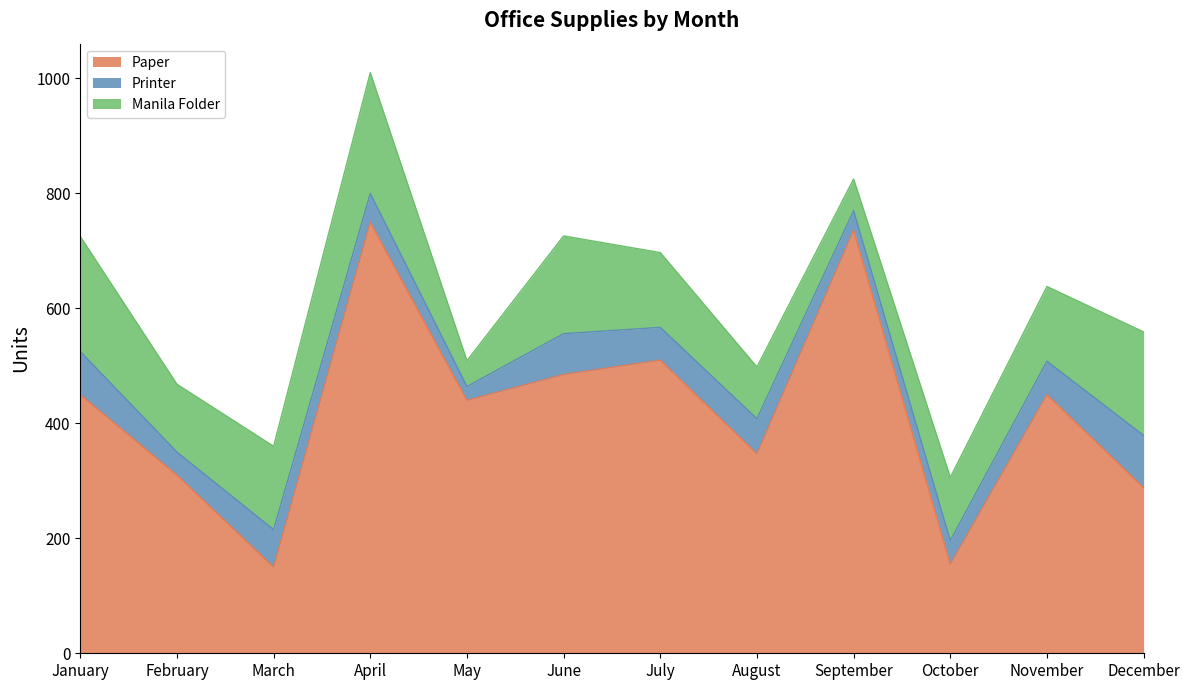

Where is Manila Folder nearest to the value 127?

July